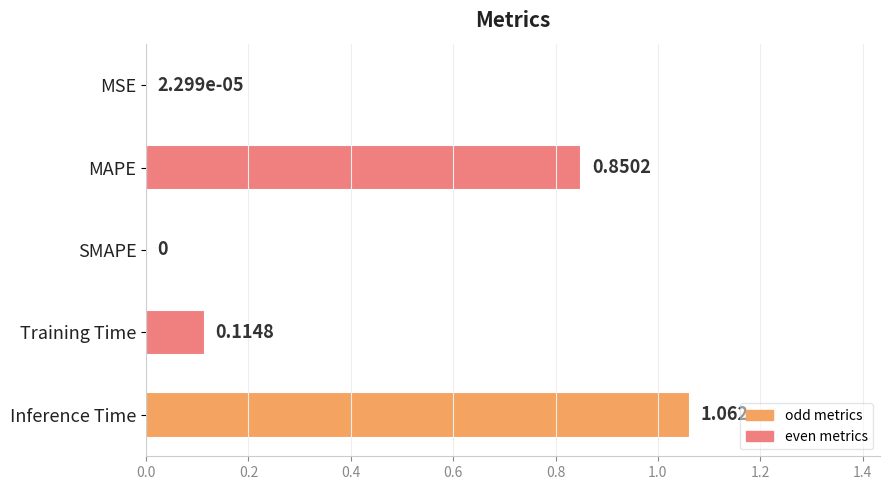

Which label corresponds to the largest value in the chart?

Inference Time